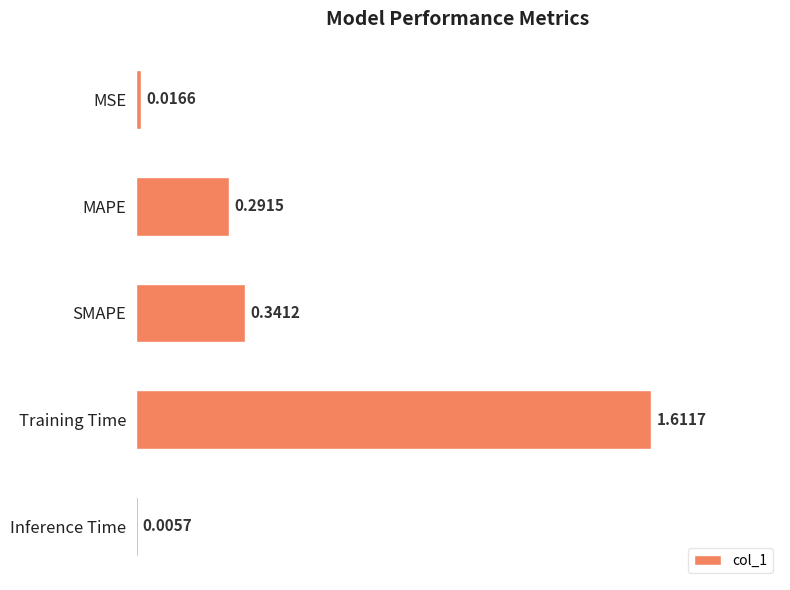

What is the change in value from MAPE to Training Time?

+1.3